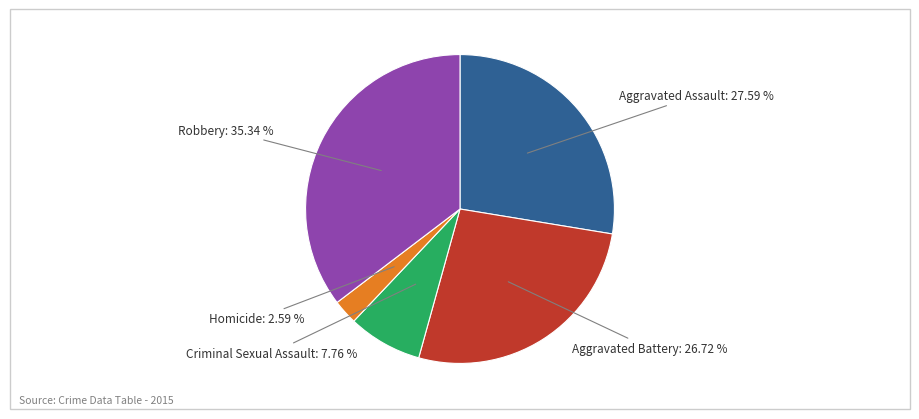

Does Robbery: 35.34 % account for over 50% of the chart?

No